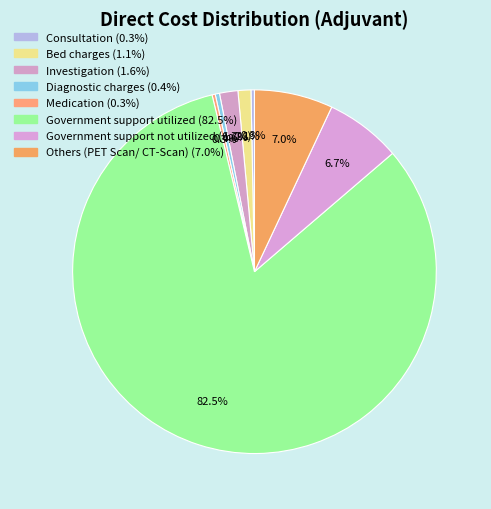

How many slices are in this pie chart?

8